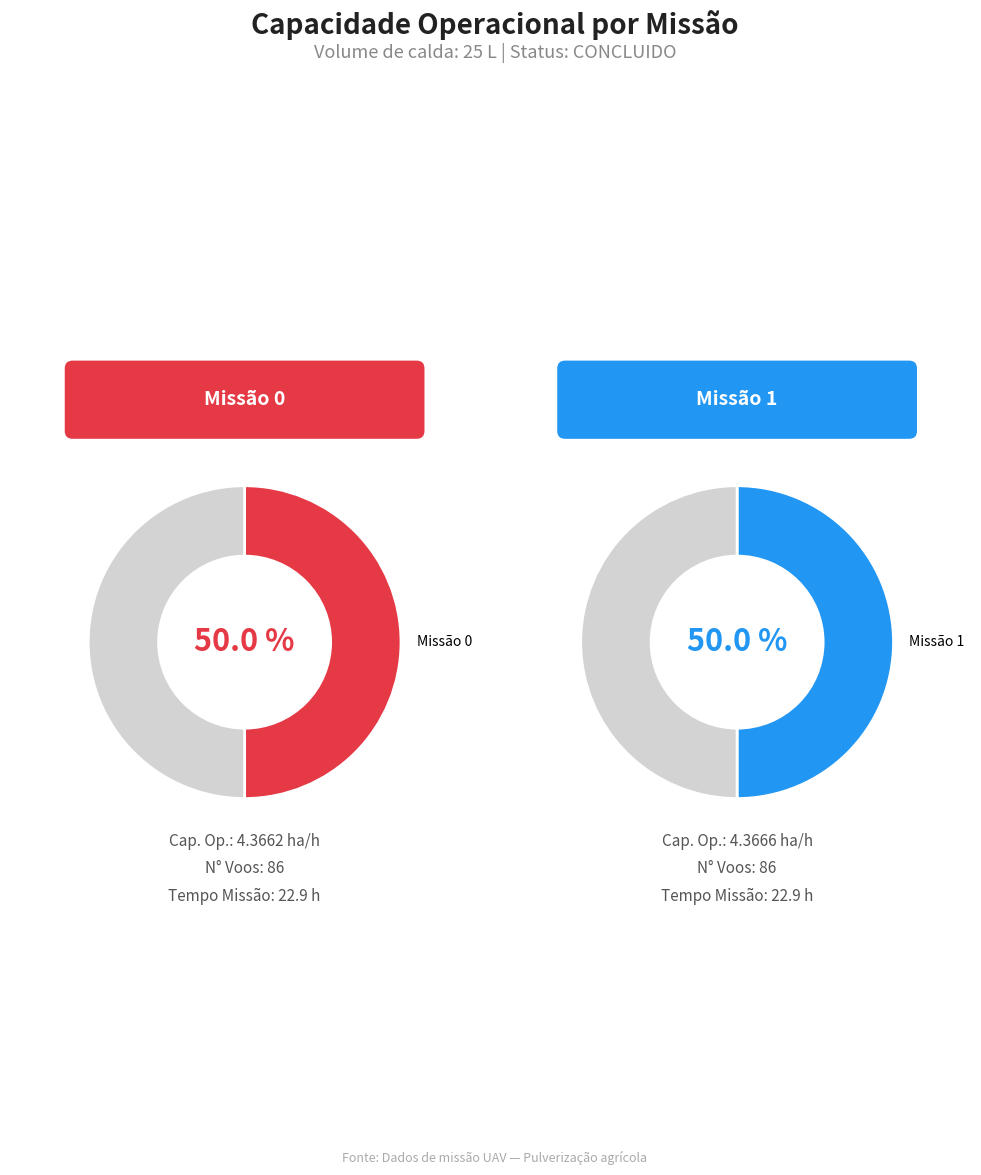

Rank the categories by value from lowest to highest.

0, 1